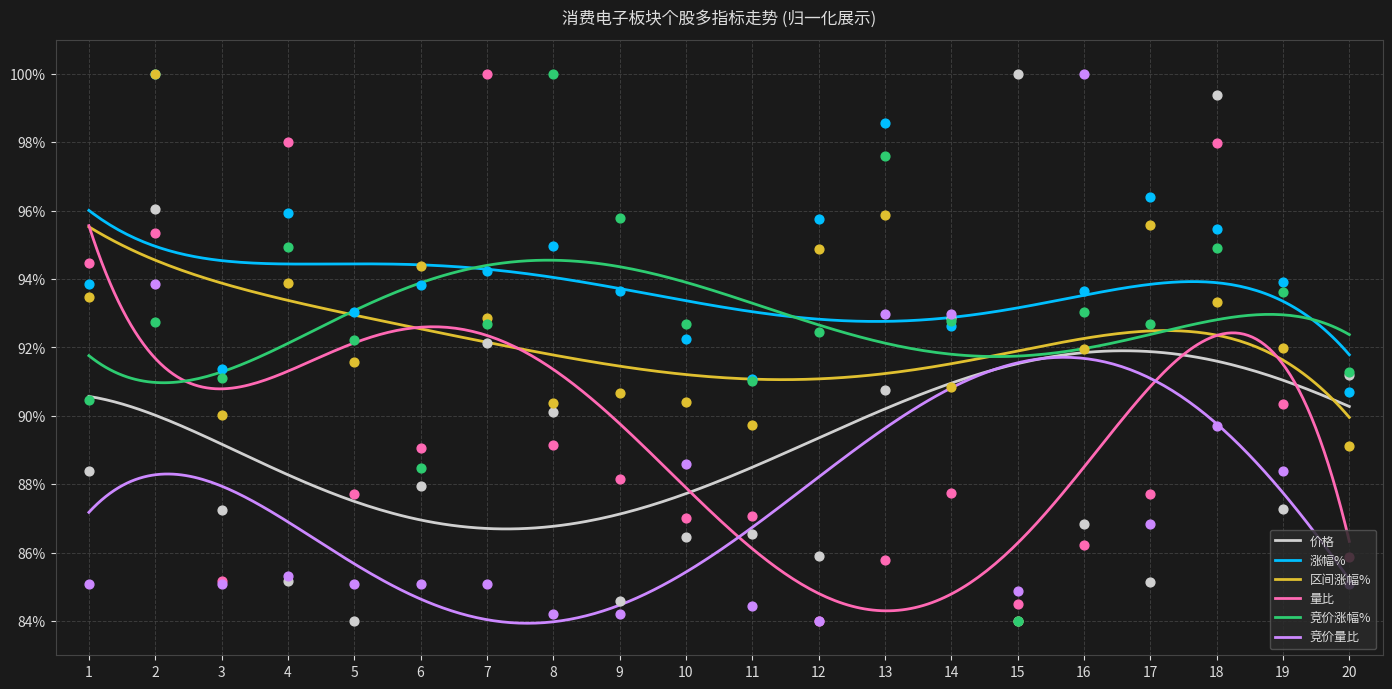

Which series contains the lowest Y value?

价格